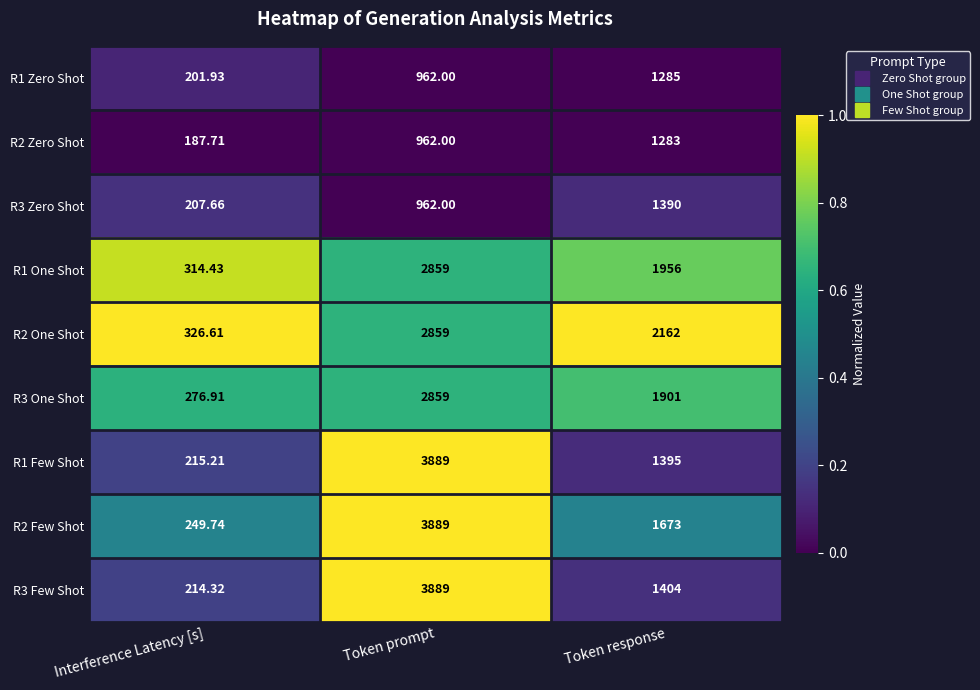

What is the maximum value shown in the chart?

3889.0